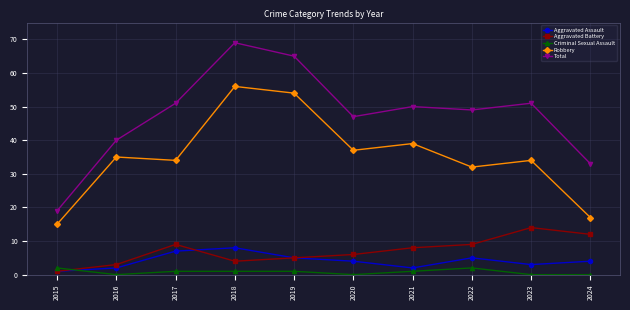

What is the difference between the highest and lowest values at 2020?

47